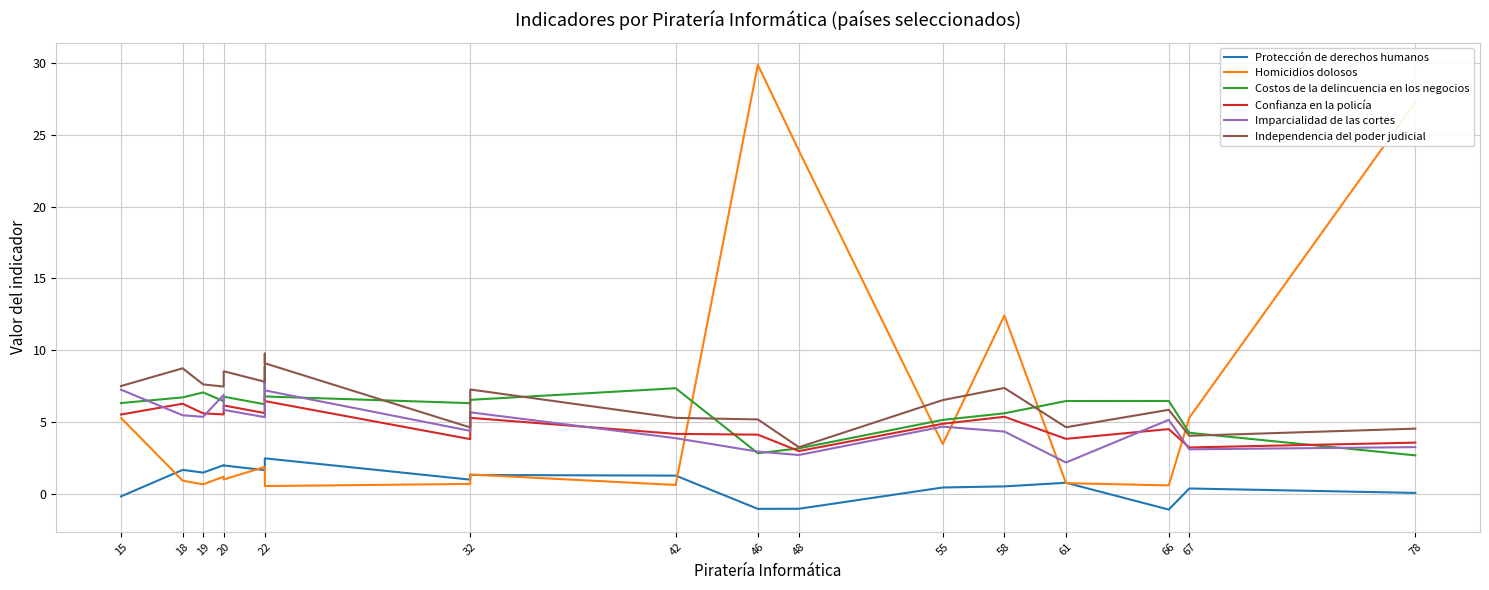

Between 58 and 67, which series saw the biggest shift?

Homicidios dolosos